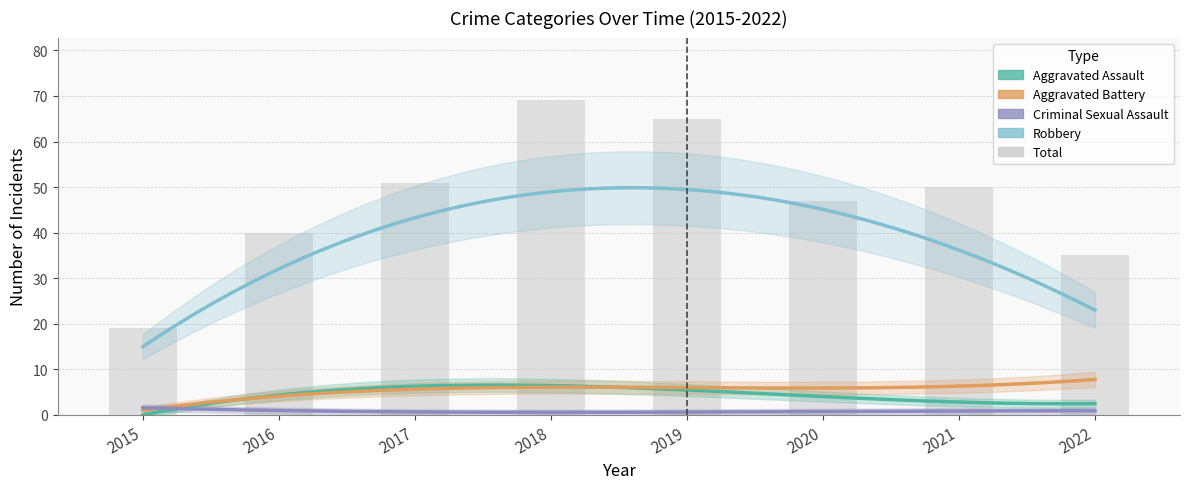

What is the difference between the Robbery values at 2019 and 2016?

19